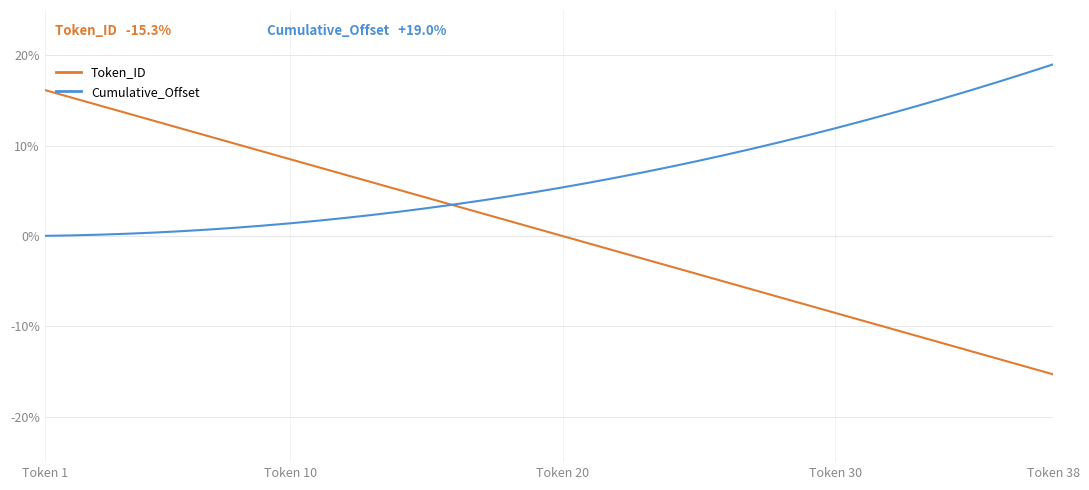

What is the greatest value displayed?

19.0